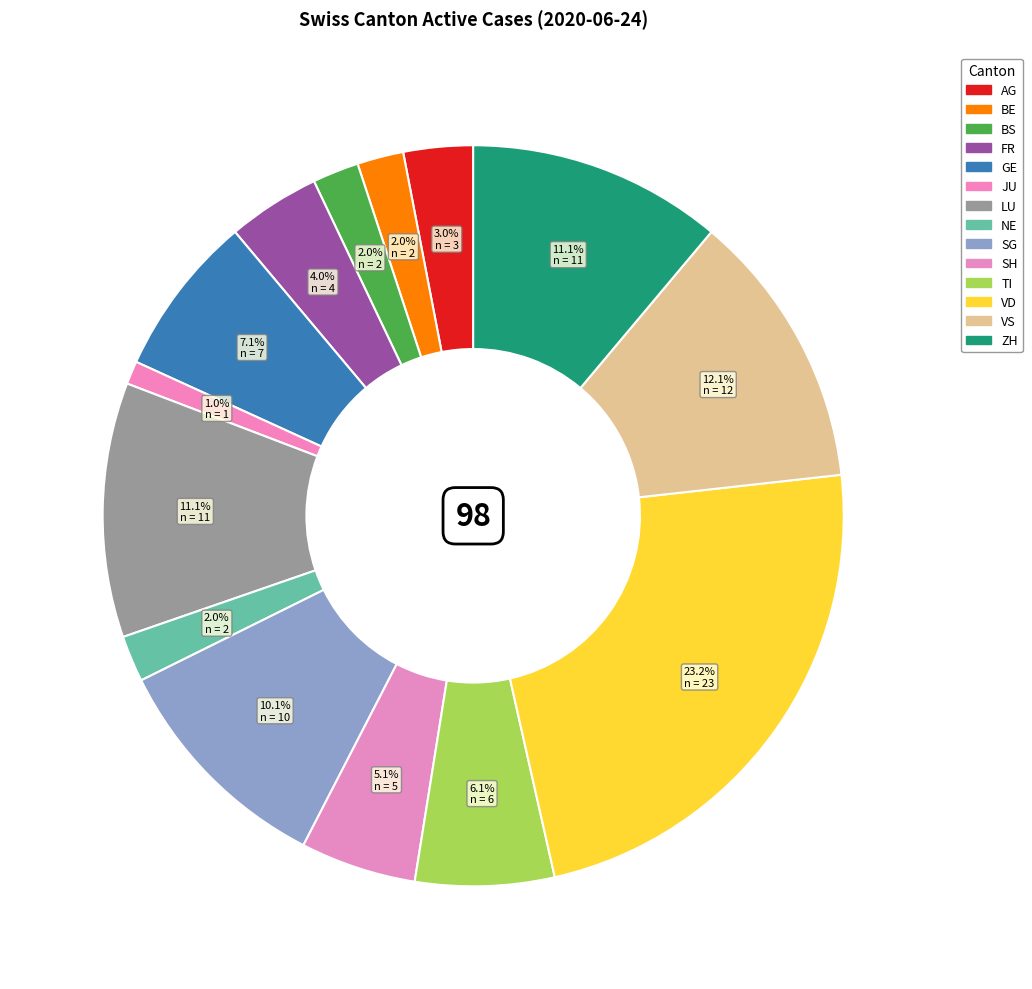

What is the largest slice in the pie chart?

VD